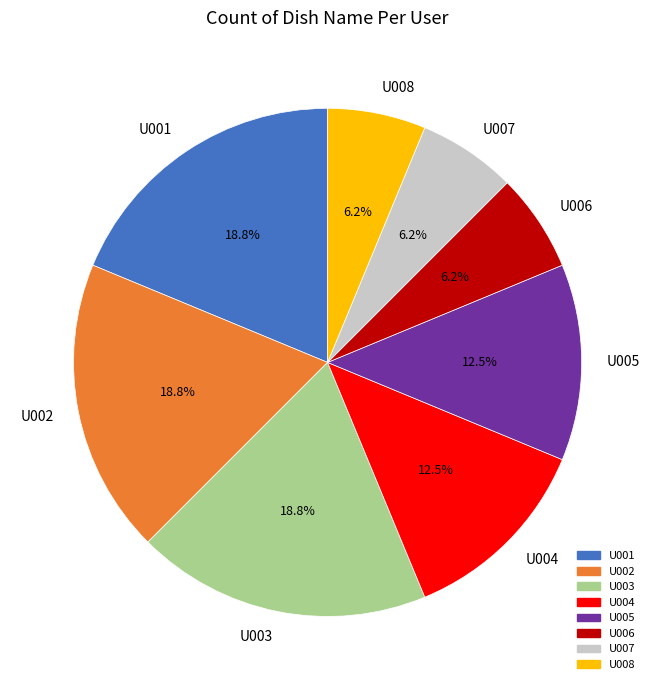

Do U002 and U005 together represent more than half of the pie?

No